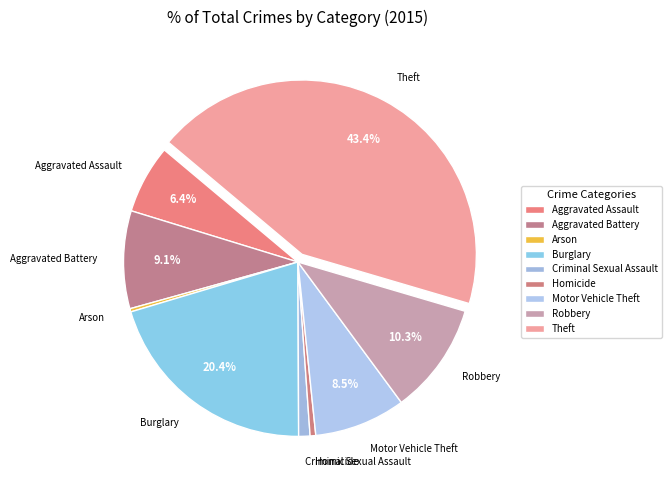

What percentage is the Criminal Sexual Assault slice, to the nearest percent?

1%